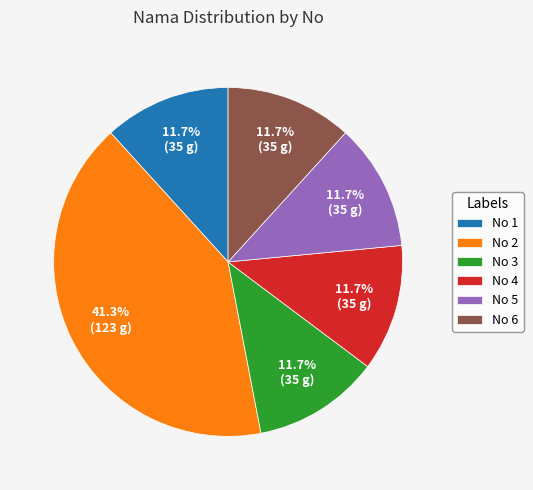

What is the largest slice in the pie chart?

No 2